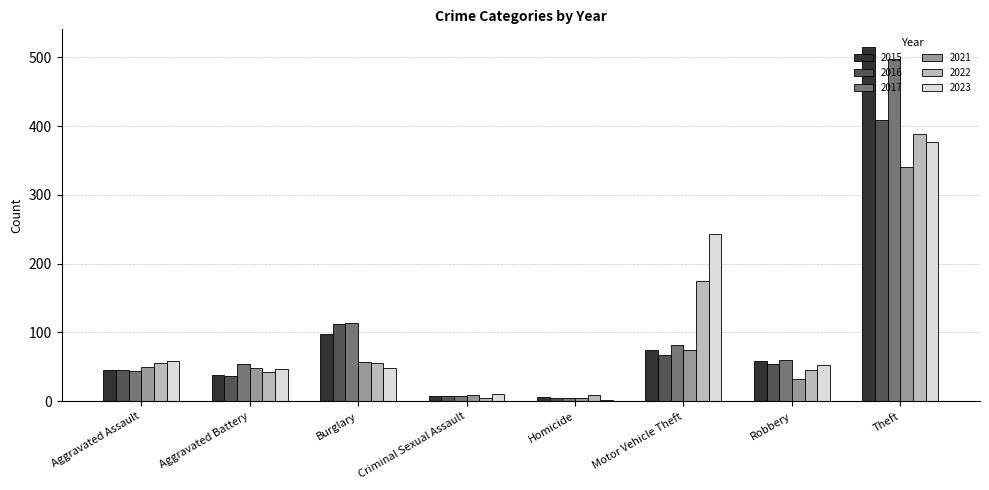

What is the sum of all 2017 values?

862